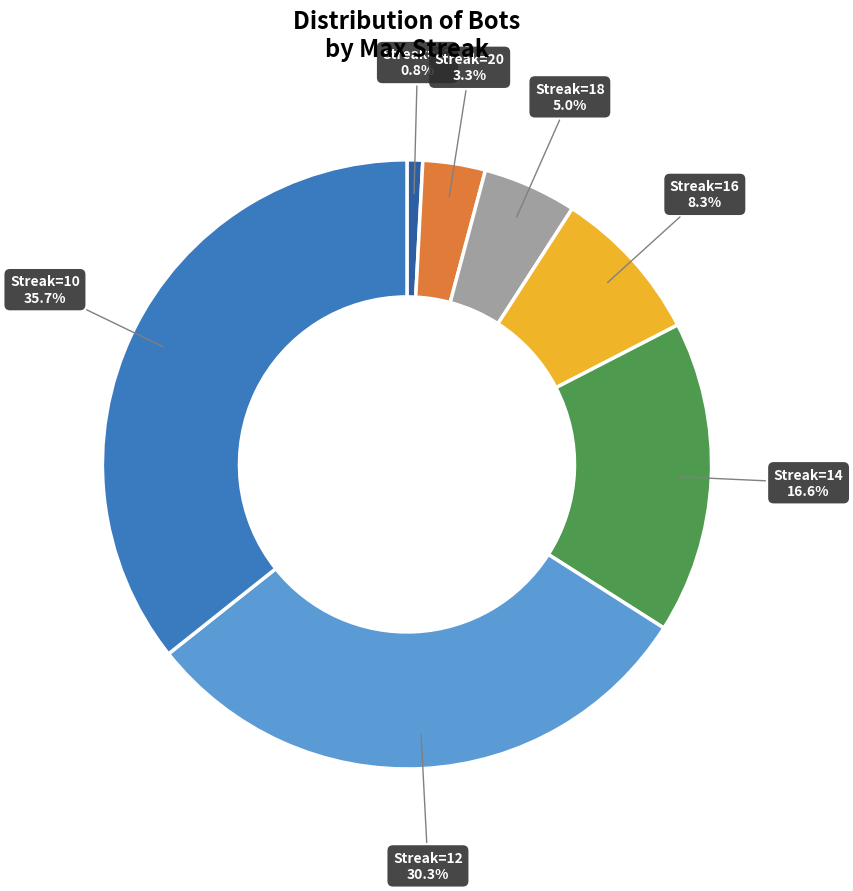

What is the largest slice in the pie chart?

Streak=10